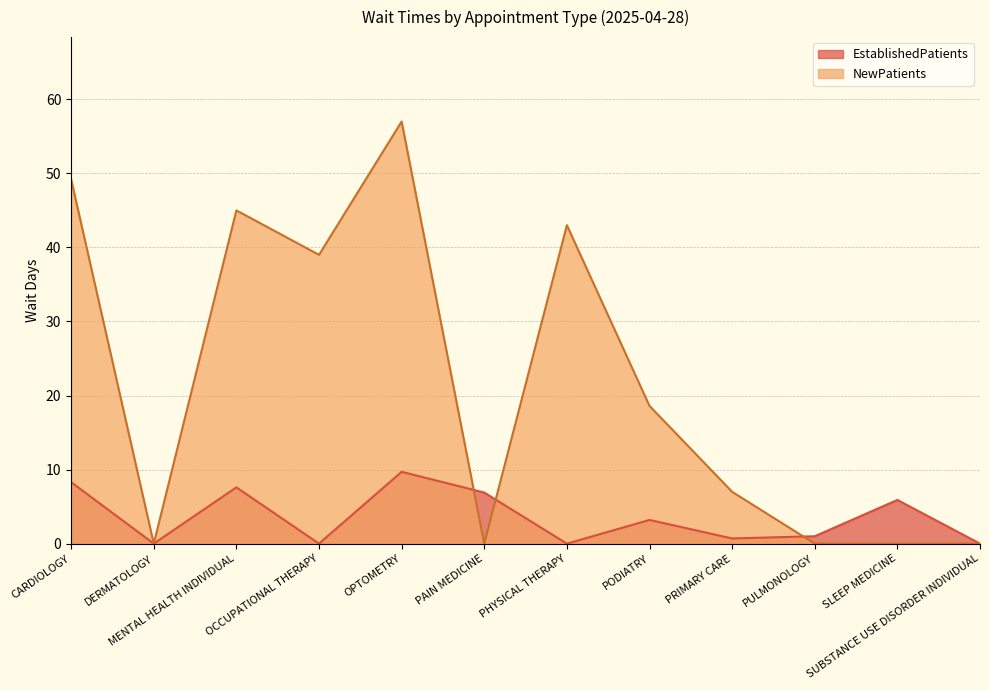

Where do EstablishedPatients and NewPatients first cross each other?

OPTOMETRY and PAIN MEDICINE